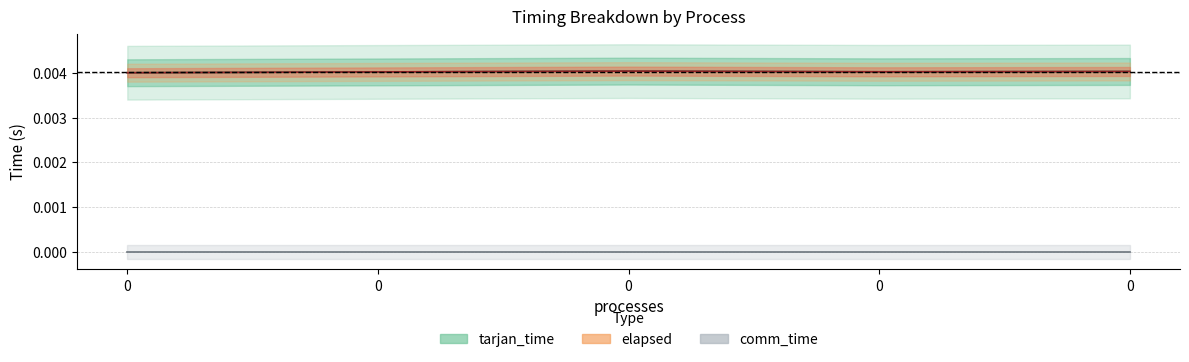

True or false: elapsed and tarjan_time cross at least once.

False